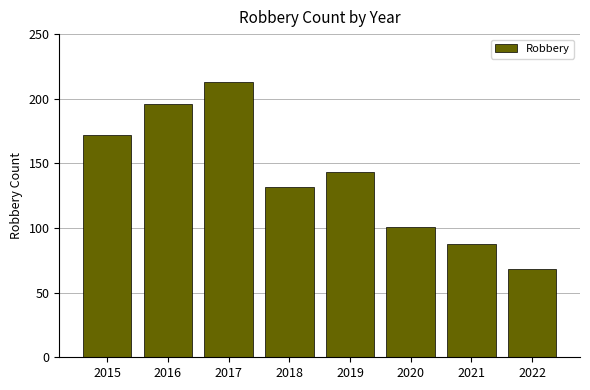

At which label is the value closest to 140?

2019